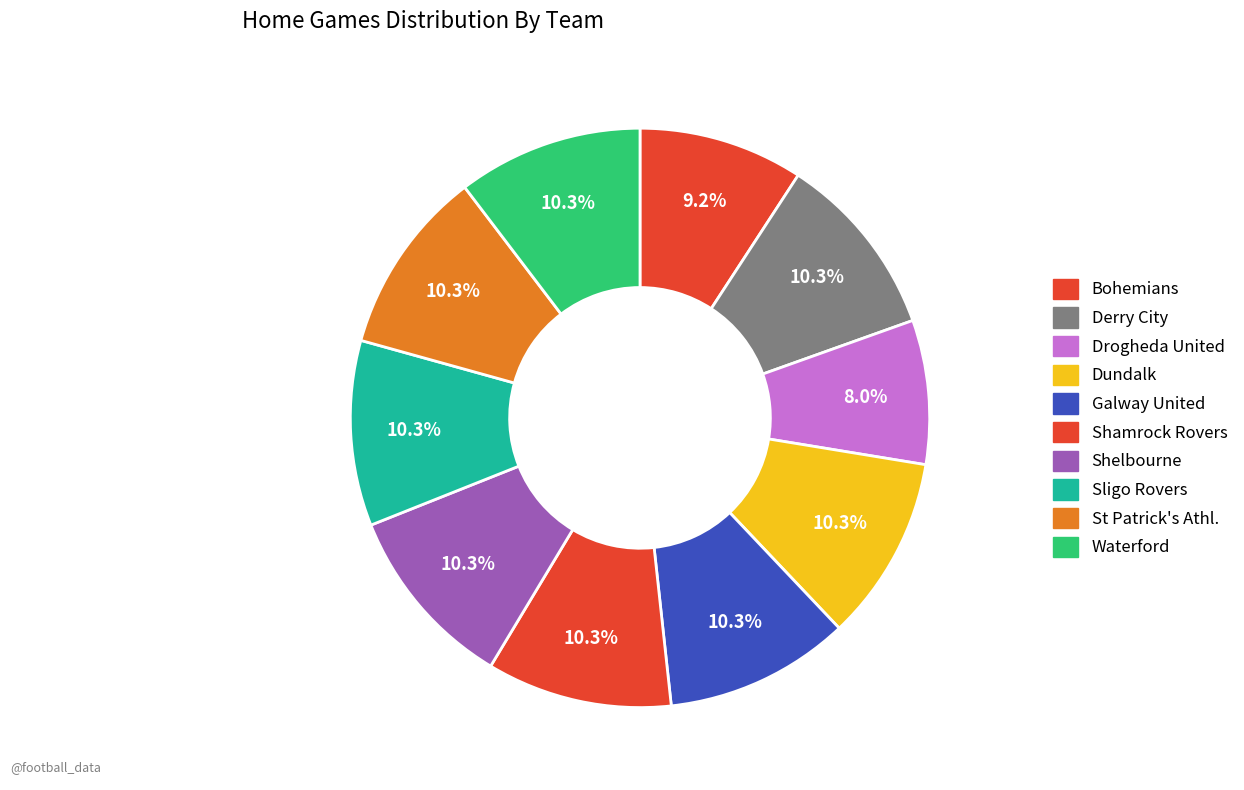

What percentage is NOT represented by Waterford?

89.7%